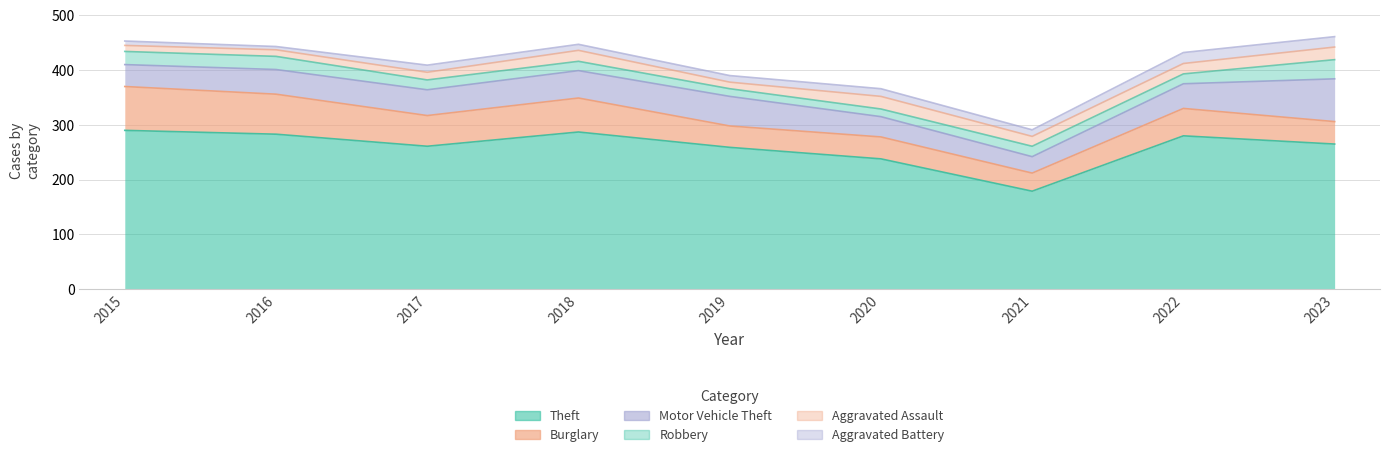

What is the highest value of the Aggravated Assault series?

23